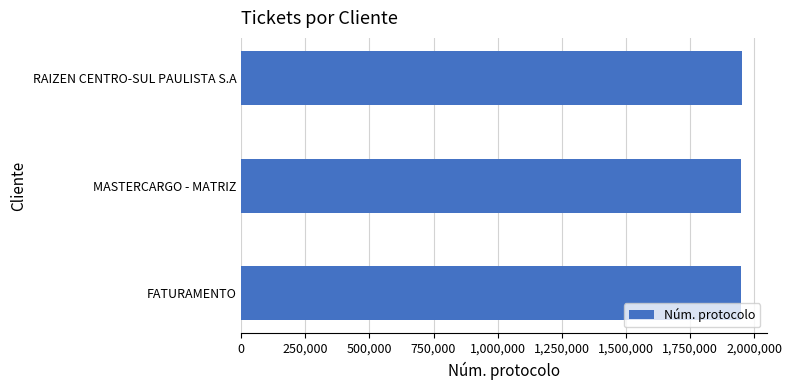

What is the approximate value at MASTERCARGO - MATRIZ?

1949969